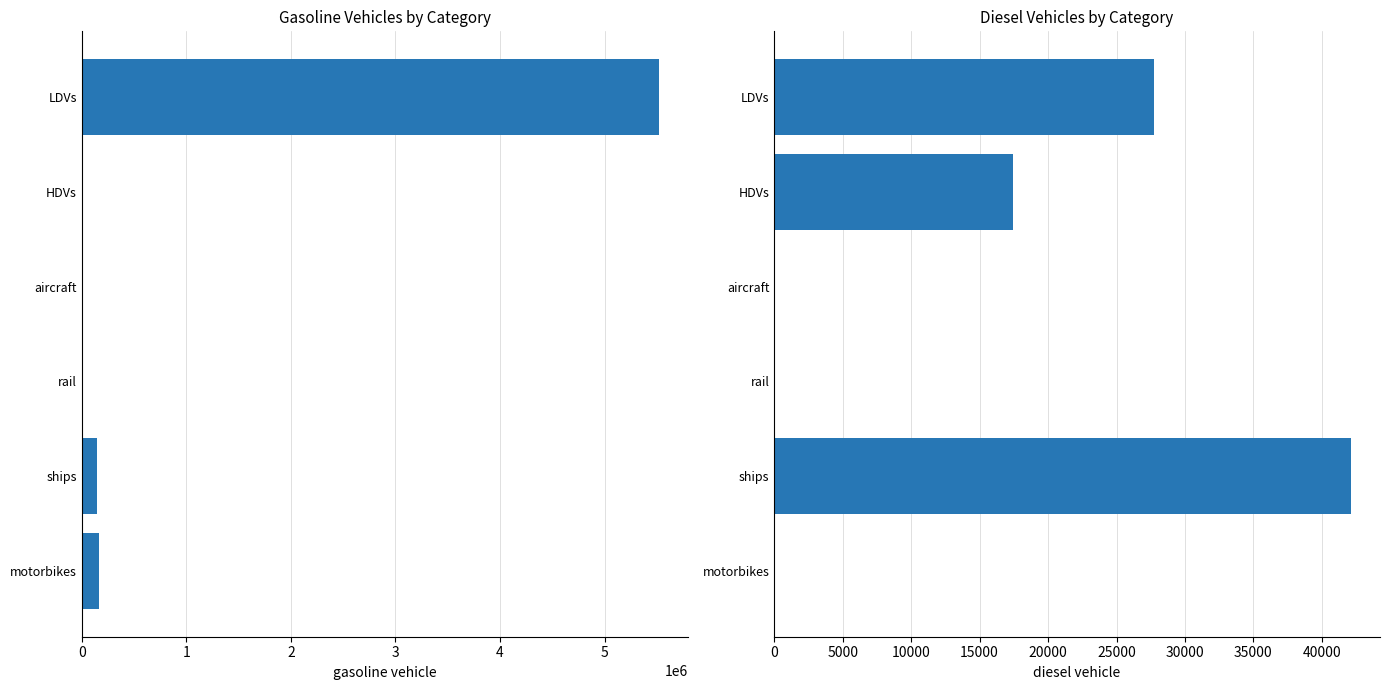

How many groups of bars are there?

6